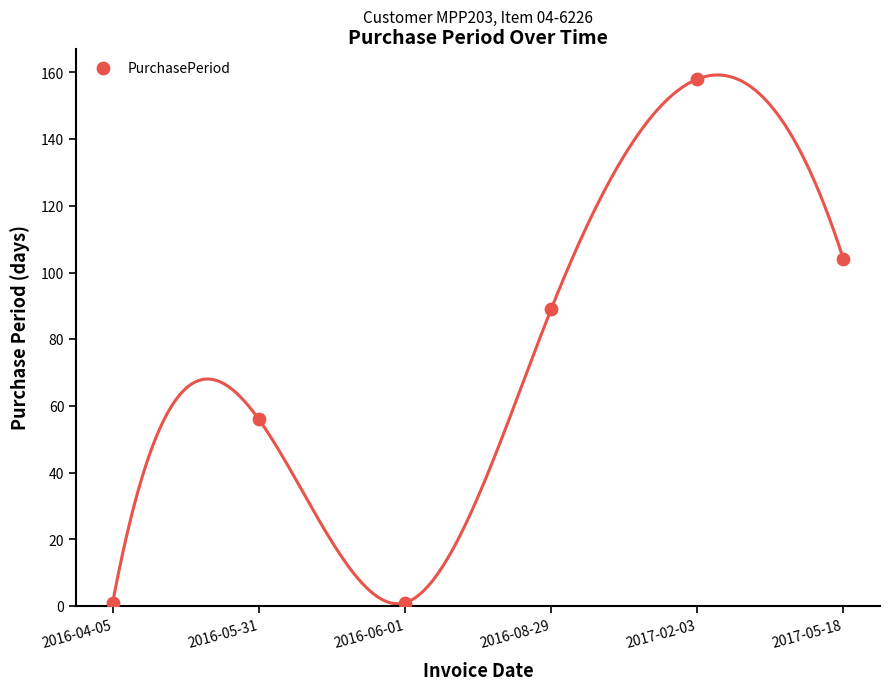

What is the average Y value?

68